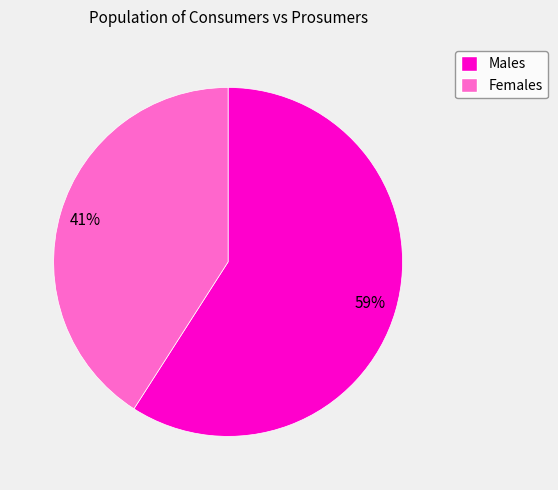

Which has a higher value, Females or Males?

Males